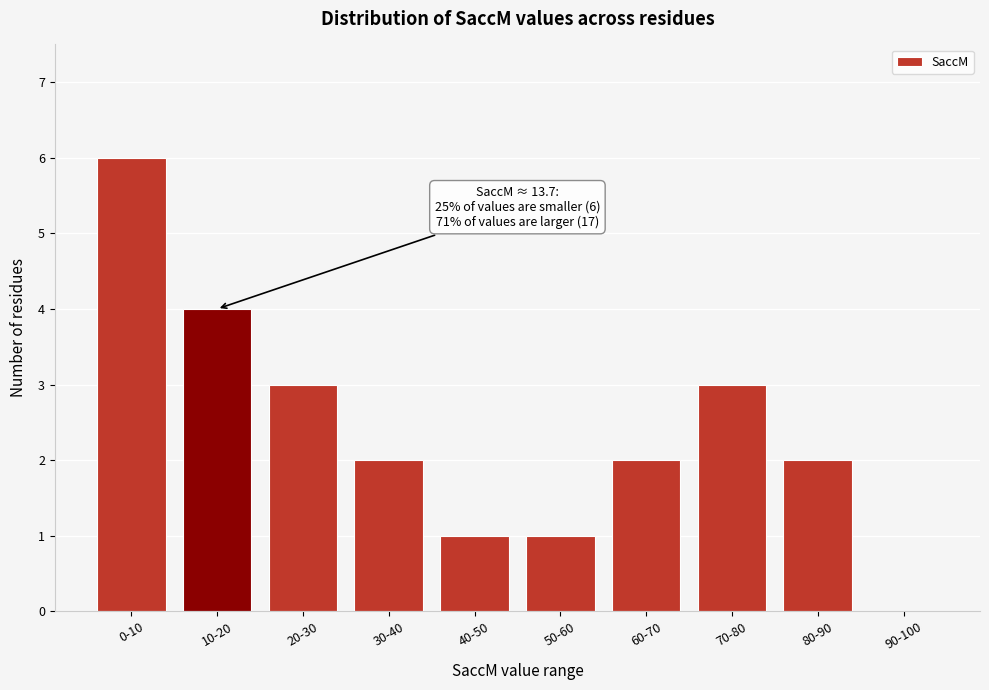

Reading left to right, what are all the values shown in this chart?

0-10=6	10-20=4	20-30=3	30-40=2	40-50=1	50-60=1	60-70=2	70-80=3	80-90=2	90-100=0